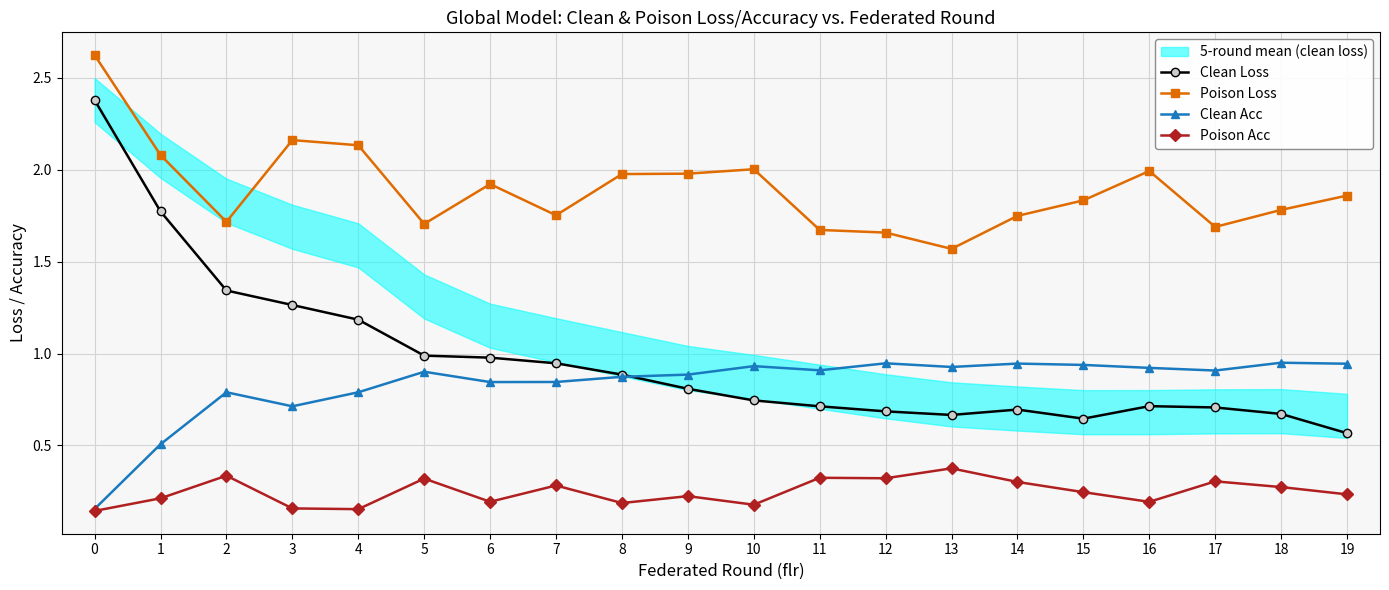

Reading left to right, list all the values displayed in this chart.

Clean Loss: 0=2.4	1=1.8	2=1.3	3=1.3	4=1.2	5=1.0	6=1.0	7=0.9	8=0.9	9=0.8	10=0.7	11=0.7	12=0.7	13=0.7	14=0.7	15=0.6	16=0.7	17=0.7	18=0.7	19=0.6
Poison Loss: 0=2.6	1=2.1	2=1.7	3=2.2	4=2.1	5=1.7	6=1.9	7=1.8	8=2.0	9=2.0	10=2.0	11=1.7	12=1.7	13=1.6	14=1.7	15=1.8	16=2.0	17=1.7	18=1.8	19=1.9
Clean Acc: 0=0.2	1=0.5	2=0.8	3=0.7	4=0.8	5=0.9	6=0.8	7=0.8	8=0.9	9=0.9	10=0.9	11=0.9	12=0.9	13=0.9	14=0.9	15=0.9	16=0.9	17=0.9	18=1.0	19=0.9
Poison Acc: 0=0.1	1=0.2	2=0.3	3=0.2	4=0.2	5=0.3	6=0.2	7=0.3	8=0.2	9=0.2	10=0.2	11=0.3	12=0.3	13=0.4	14=0.3	15=0.2	16=0.2	17=0.3	18=0.3	19=0.2